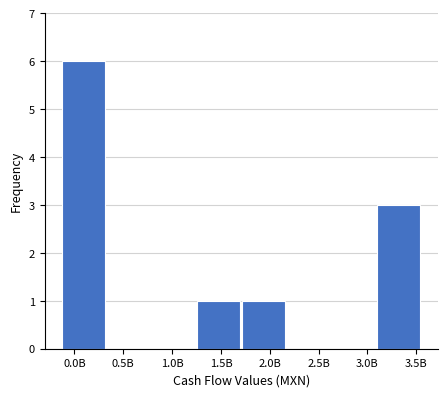

Reading left to right, what are all the values shown in this chart?

0.0B=6	0.5B=0	1.0B=0	1.5B=1	2.0B=1	2.5B=0	3.0B=0	3.5B=3